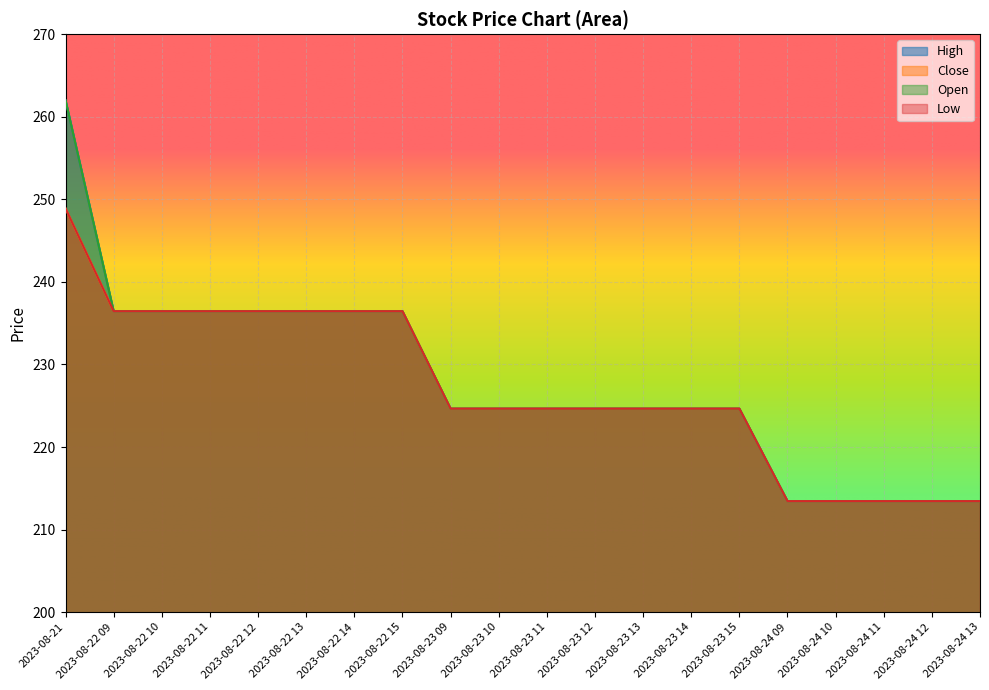

What is the difference between the Close values at 2023-08-23 14 and 2023-08-22 12?

11.8